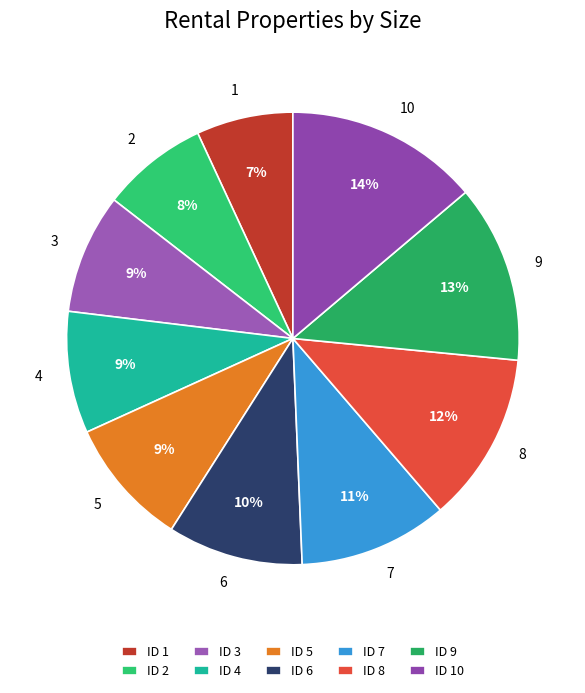

What percentage is the 7 slice, to the nearest percent?

11%